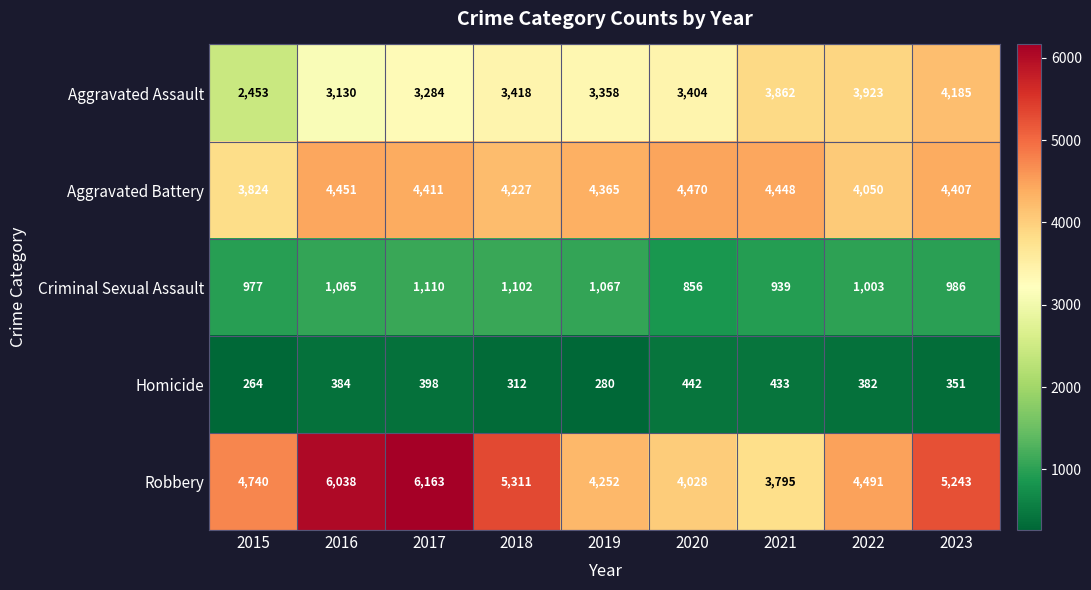

Which series has the widest spread of values?

Robbery